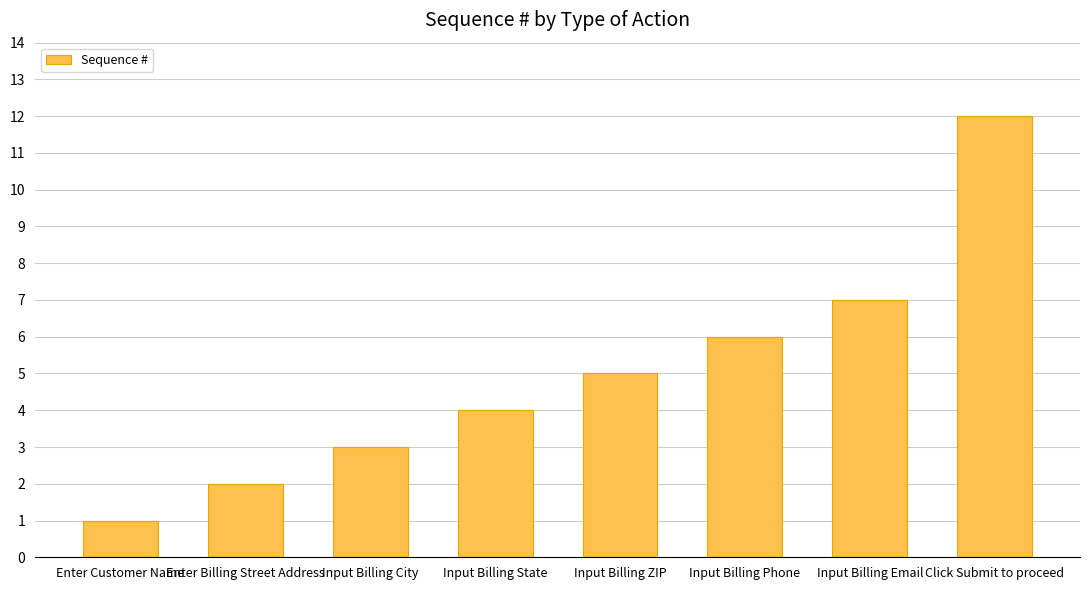

What is the label of the 3rd bar from the left?

Input Billing City